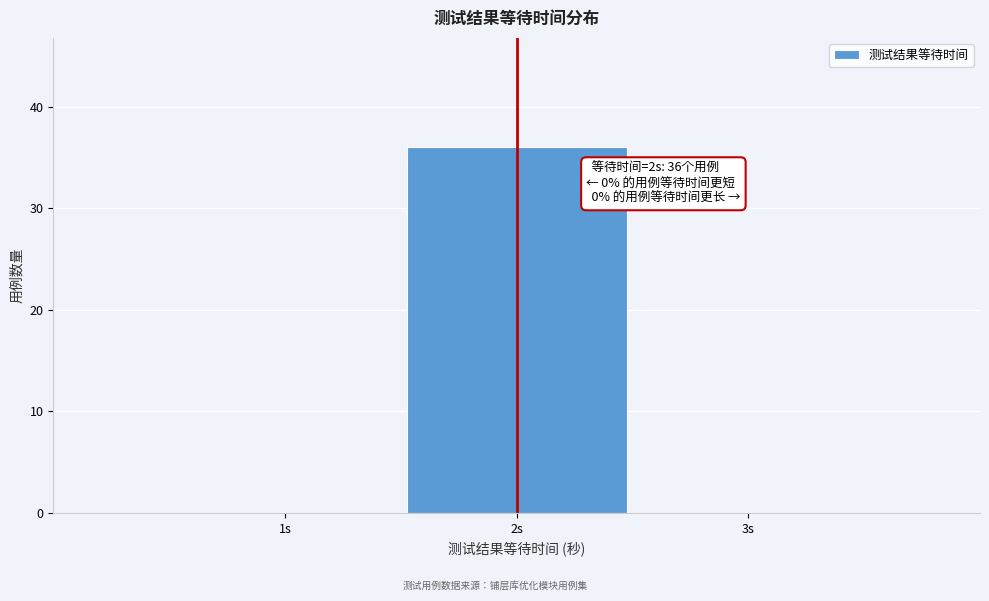

Which range on the x-axis has the tallest bar?

1.5 to 2.5